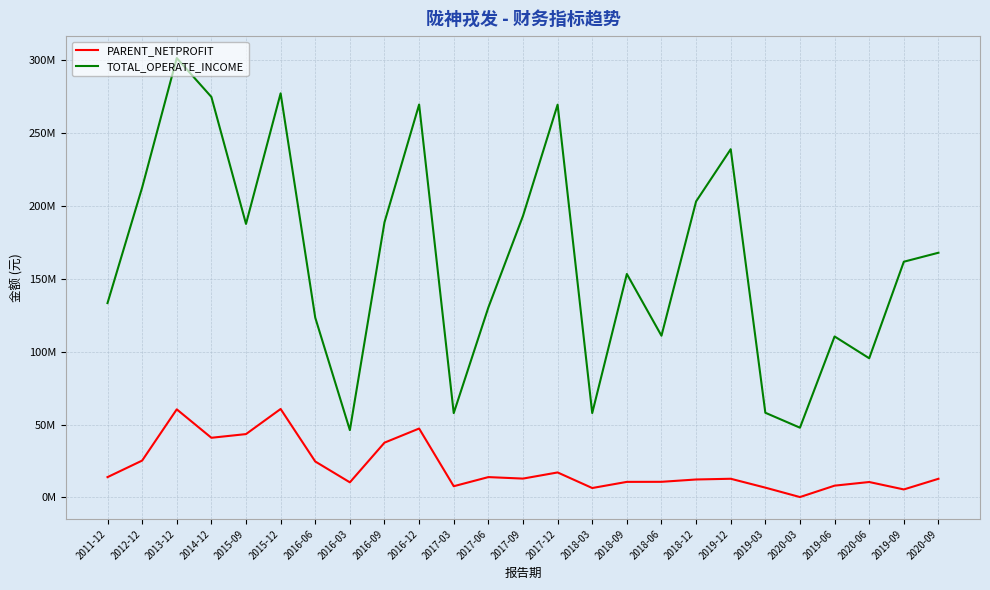

What is the spread (max minus min) of values at 2020-06?

84950189.5